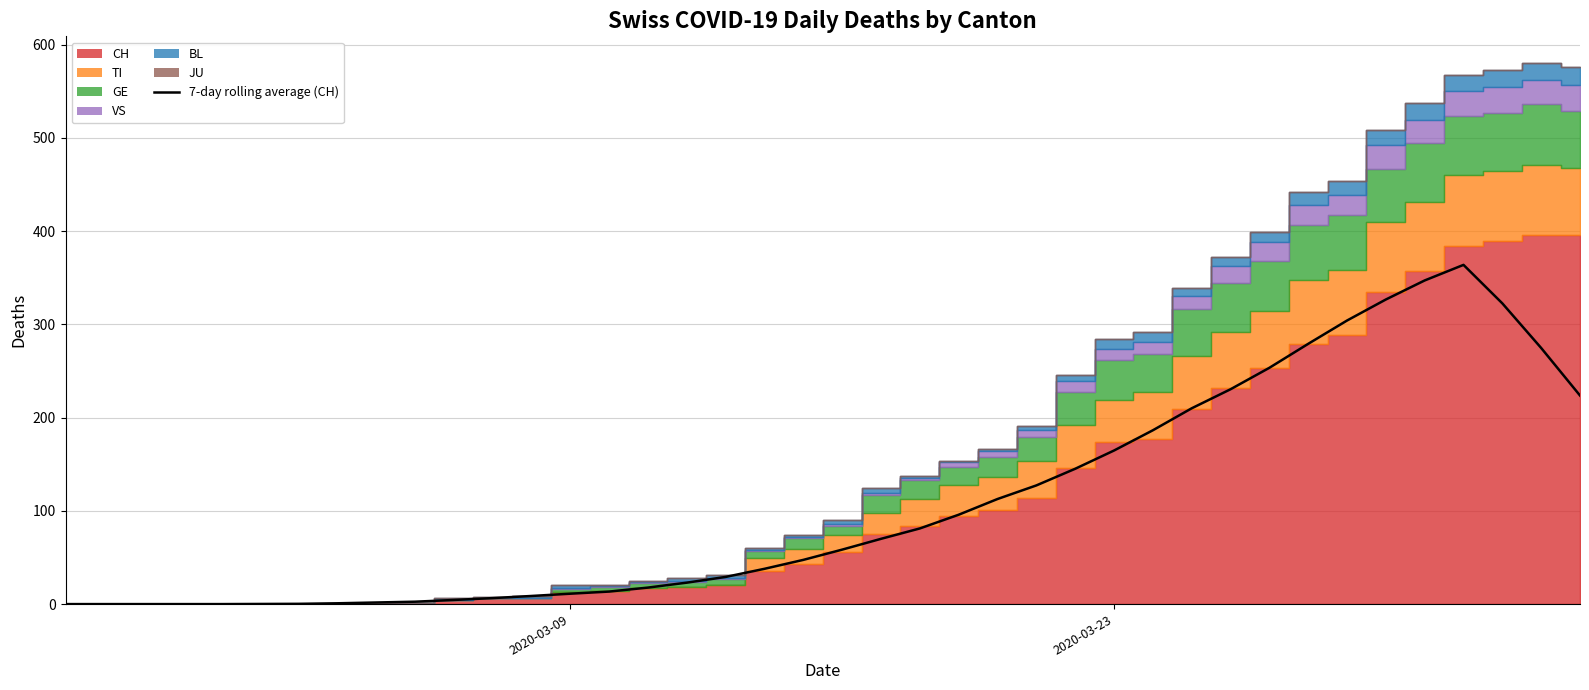

What is the difference between the maximum and minimum values?

363.9